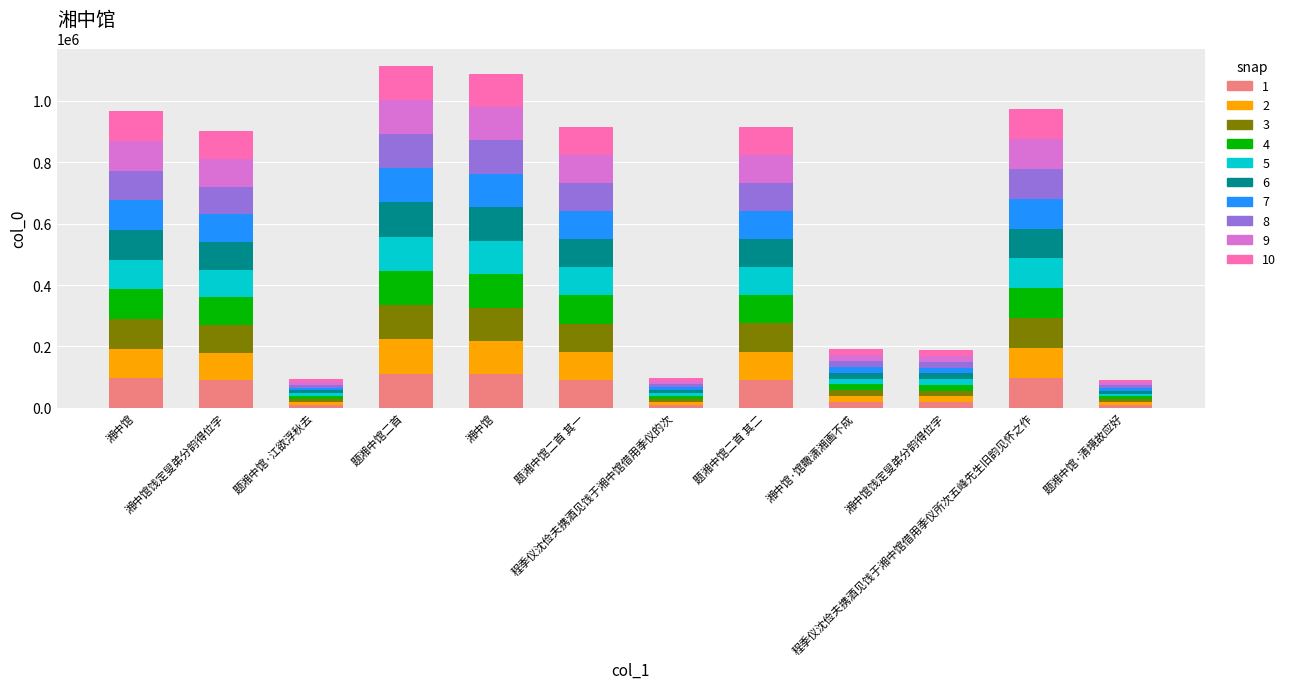

Count the number of data series in this chart.

10